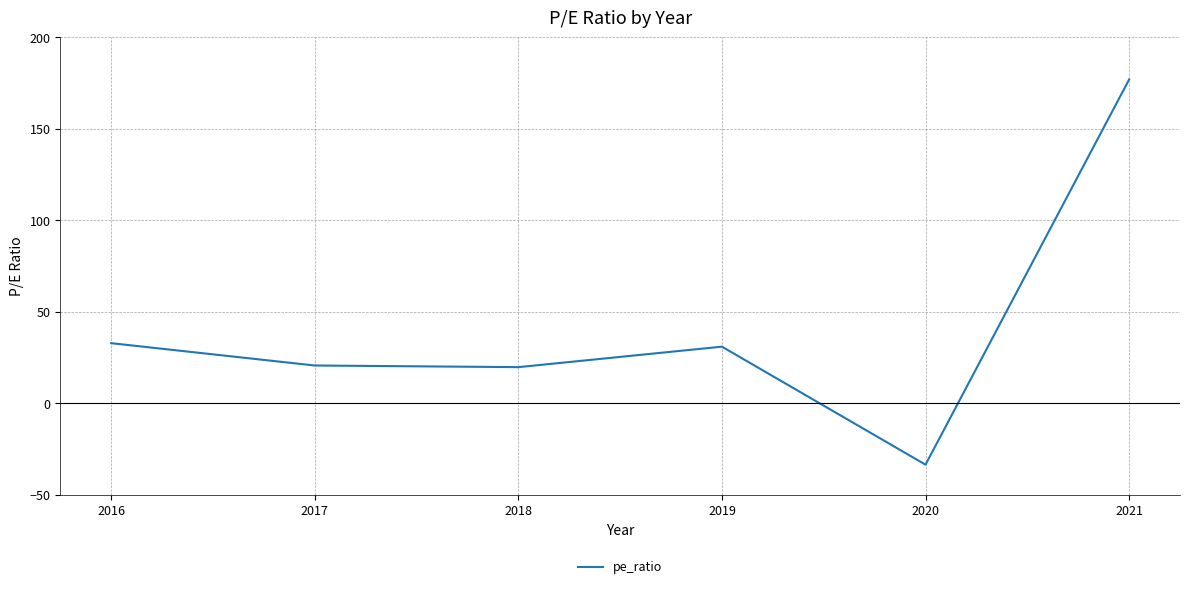

Where is the first local maximum?

2019